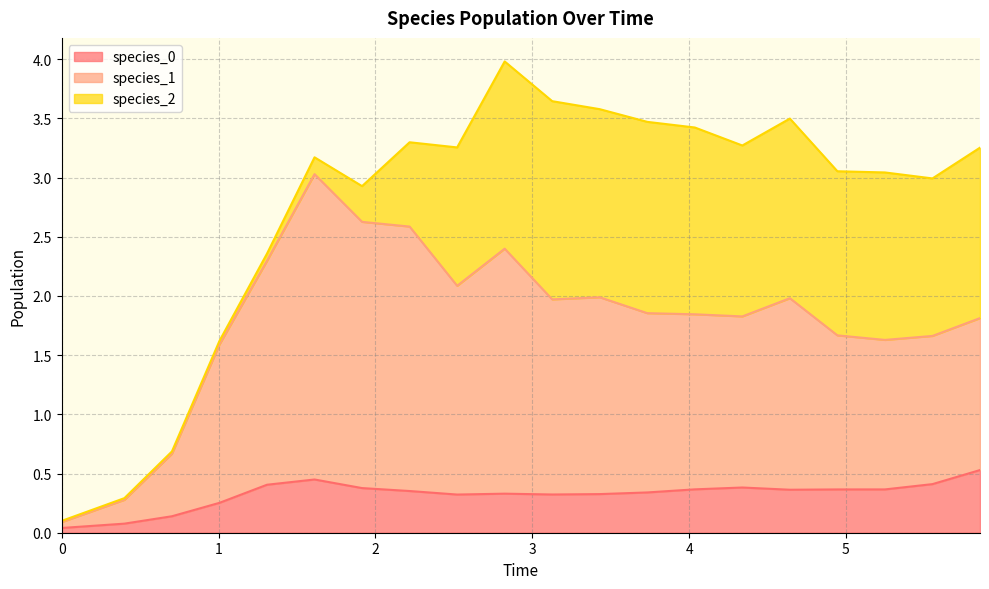

Is it true that species_0 equals 0.1 at 1.006060606060606?

False